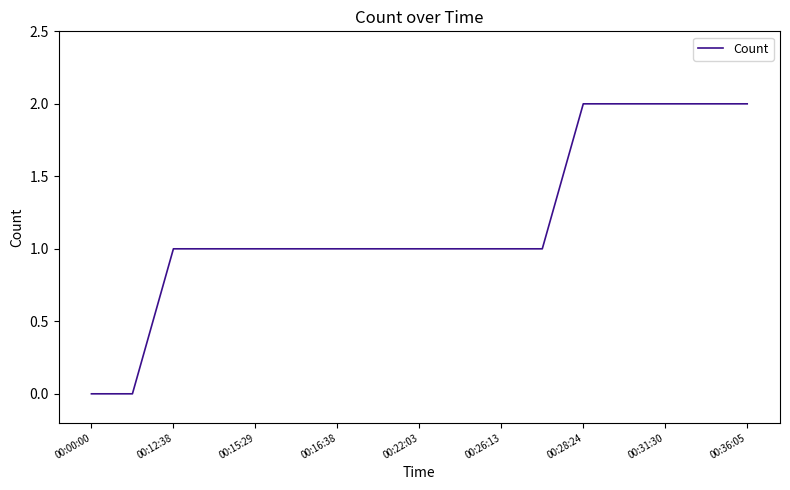

Reading left to right, what are all the values shown in this chart?

0	0	1	1	1	1	1	1	1	1	1	1	2	2	2	2	2